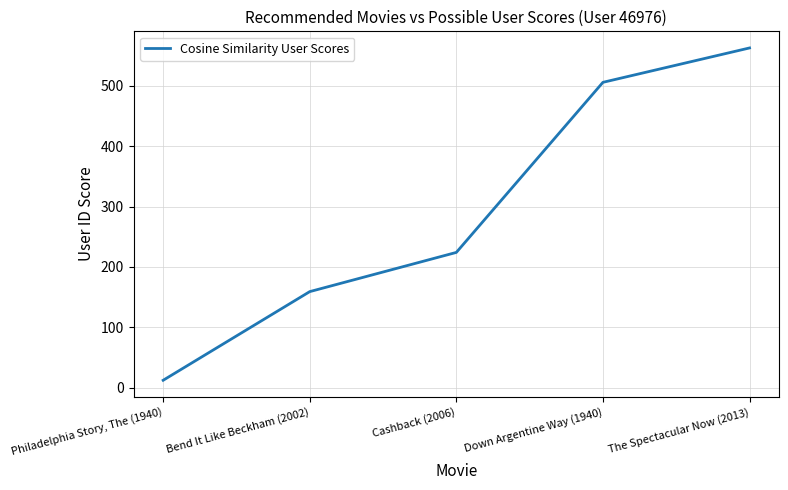

Reading right to left, what are all the values shown in this chart?

563	506	224	159	12